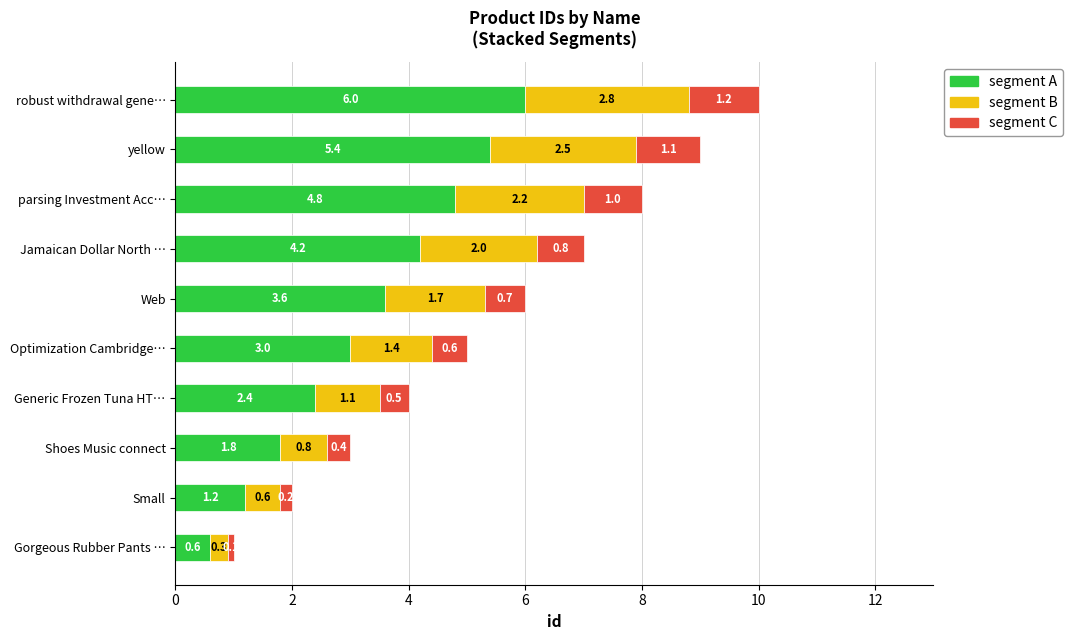

At which category is the sum across all series the highest?

robust withdrawal gene…